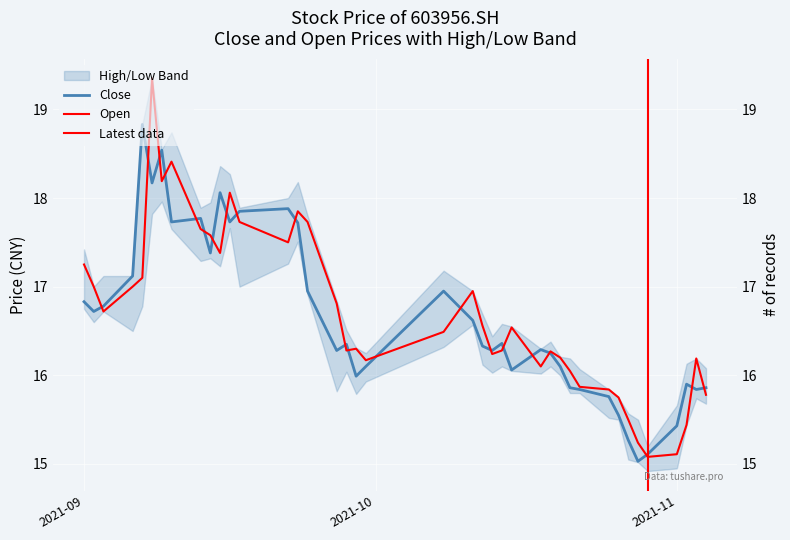

Which series has the largest total across all categories?

open